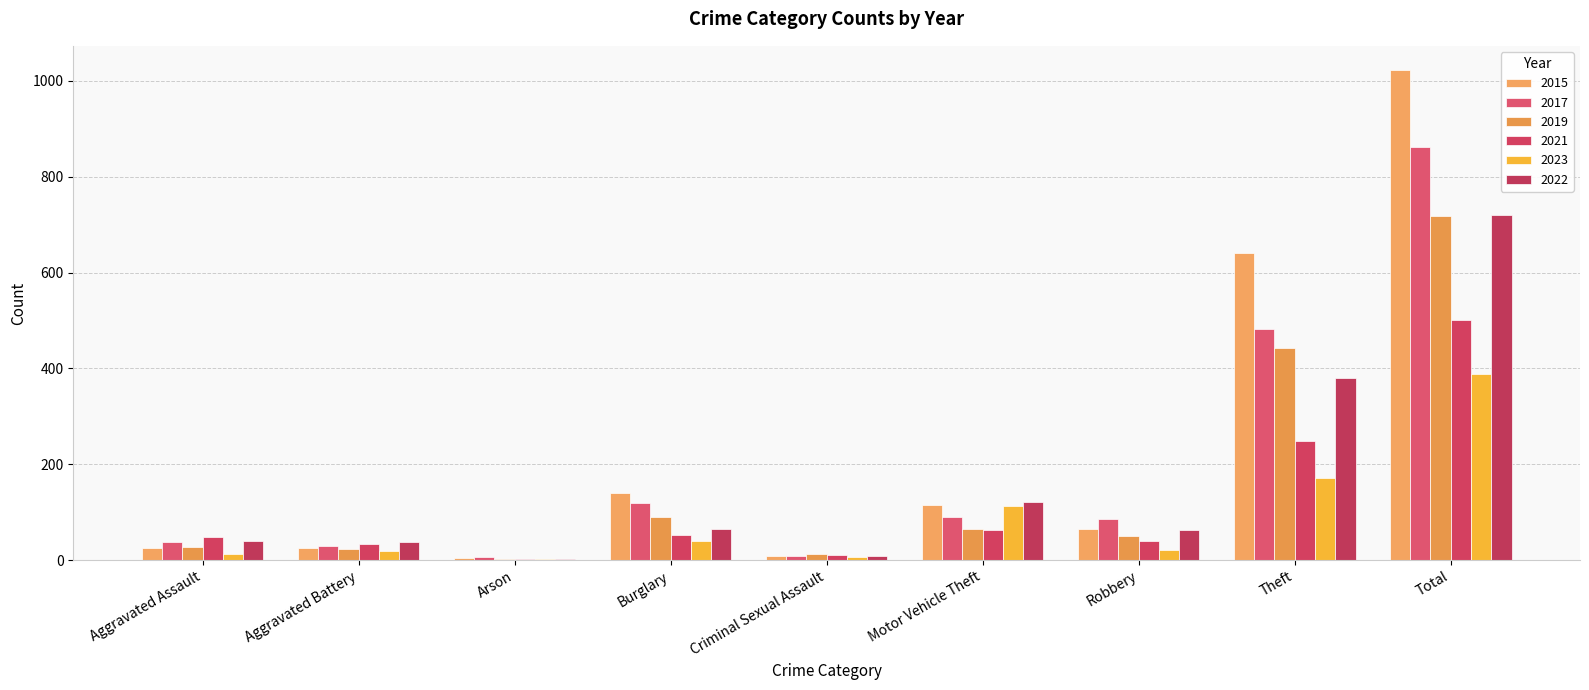

Is it true that 2017 equals 22 at Aggravated Assault?

False